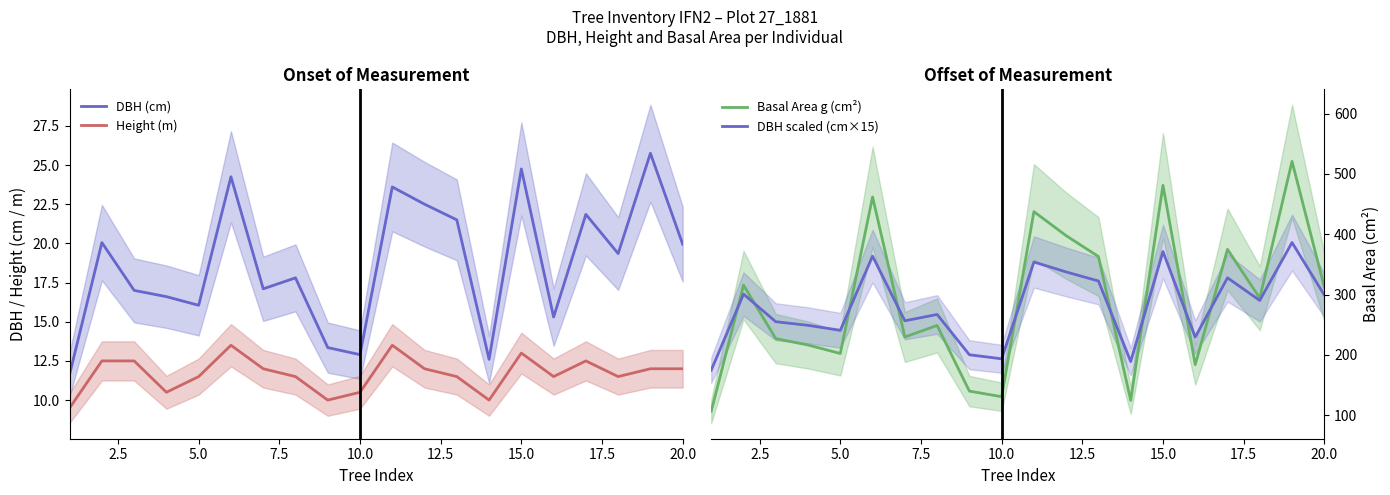

How many data points in DBH scaled (cm×15) are above 290?

10